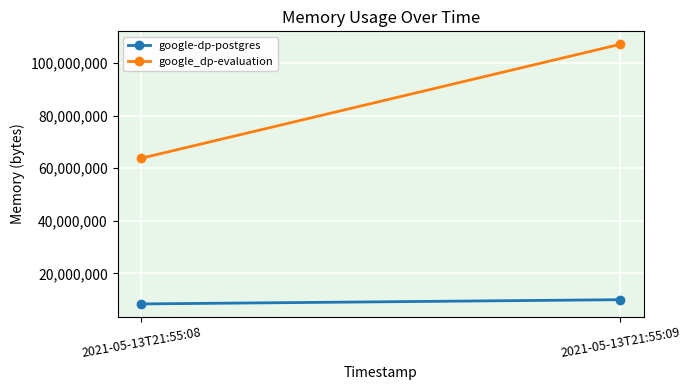

Where is google-dp-postgres nearest to the value 9193472?

2021-05-13T21:55:08